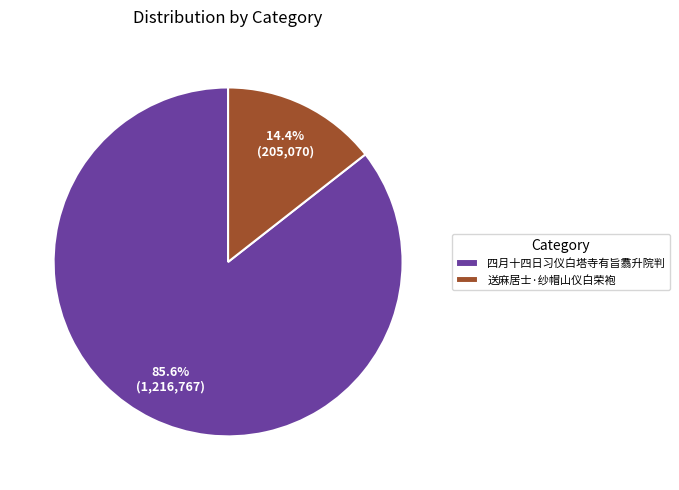

Rank the categories by value from highest to lowest.

四月十四日习仪白塔寺有旨翥升院判, 送麻居士·纱帽山仪白荣袍